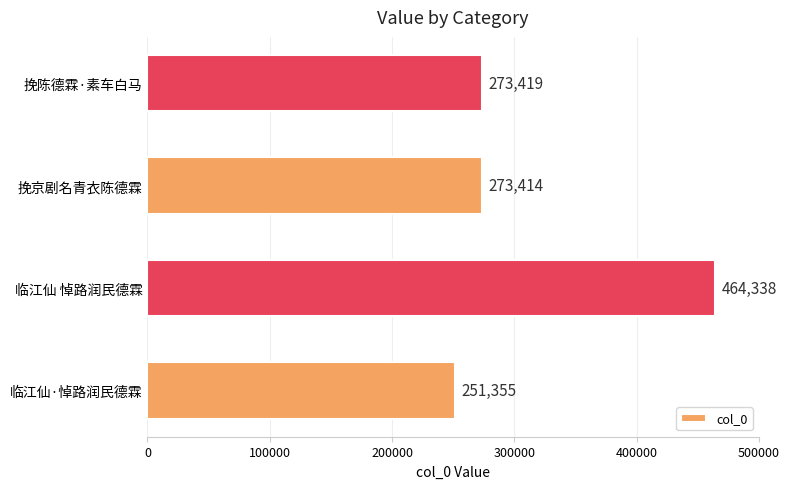

Read the value at 临江仙·悼路润民德霖, to the nearest 50.

251350